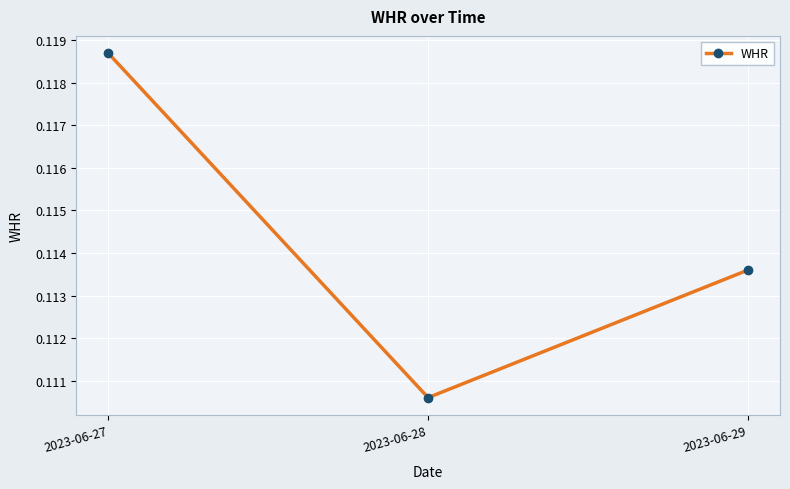

Count the values in the range 0 to 1.

3